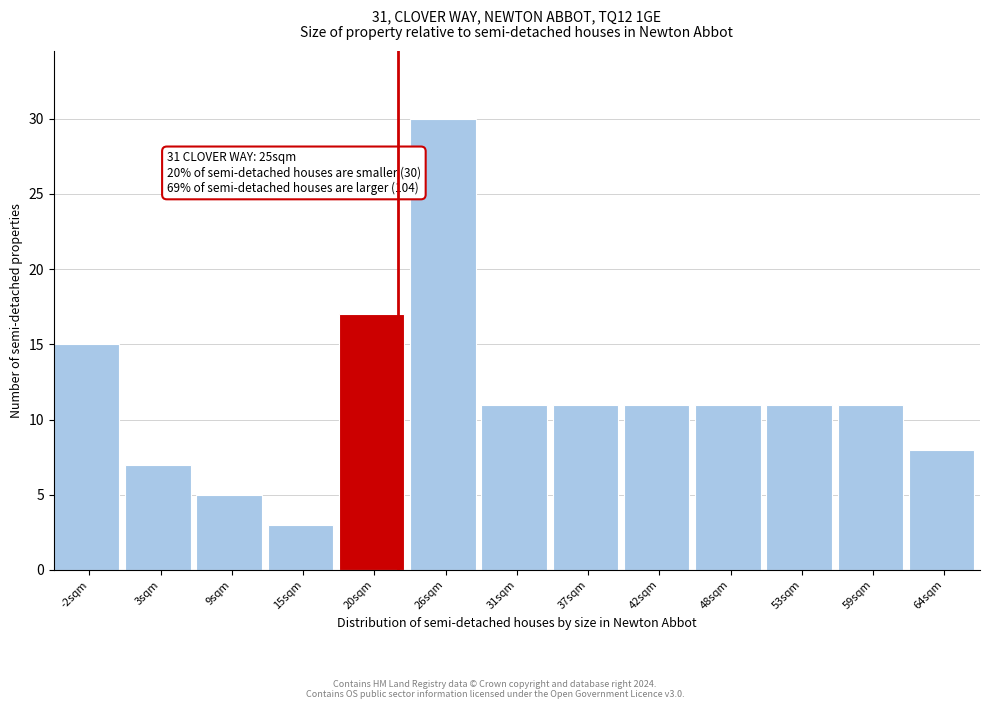

Reading left to right, what are all the values shown in this chart?

15	7	5	3	17	30	11	11	11	11	11	11	8